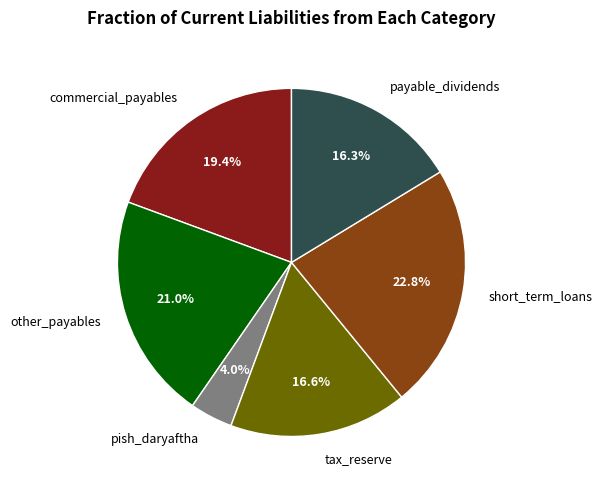

To the nearest percent, what portion does other_payables represent?

21%